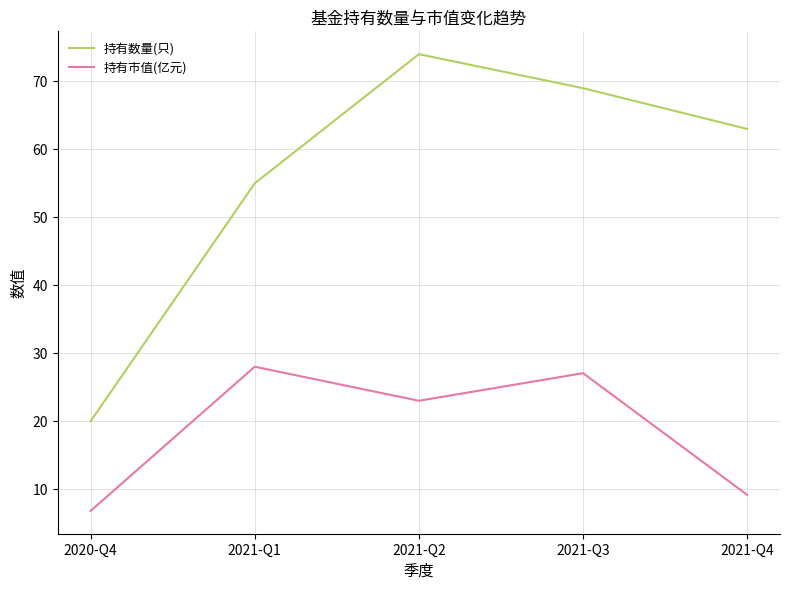

What is the approximate value of 持有数量(只) at 2020-Q4?

20.0